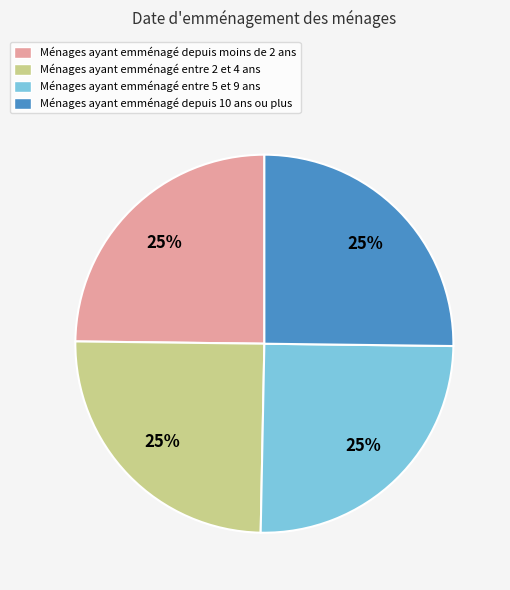

Does Ménages ayant emménagé entre 2 et 4 ans account for over 50% of the chart?

No